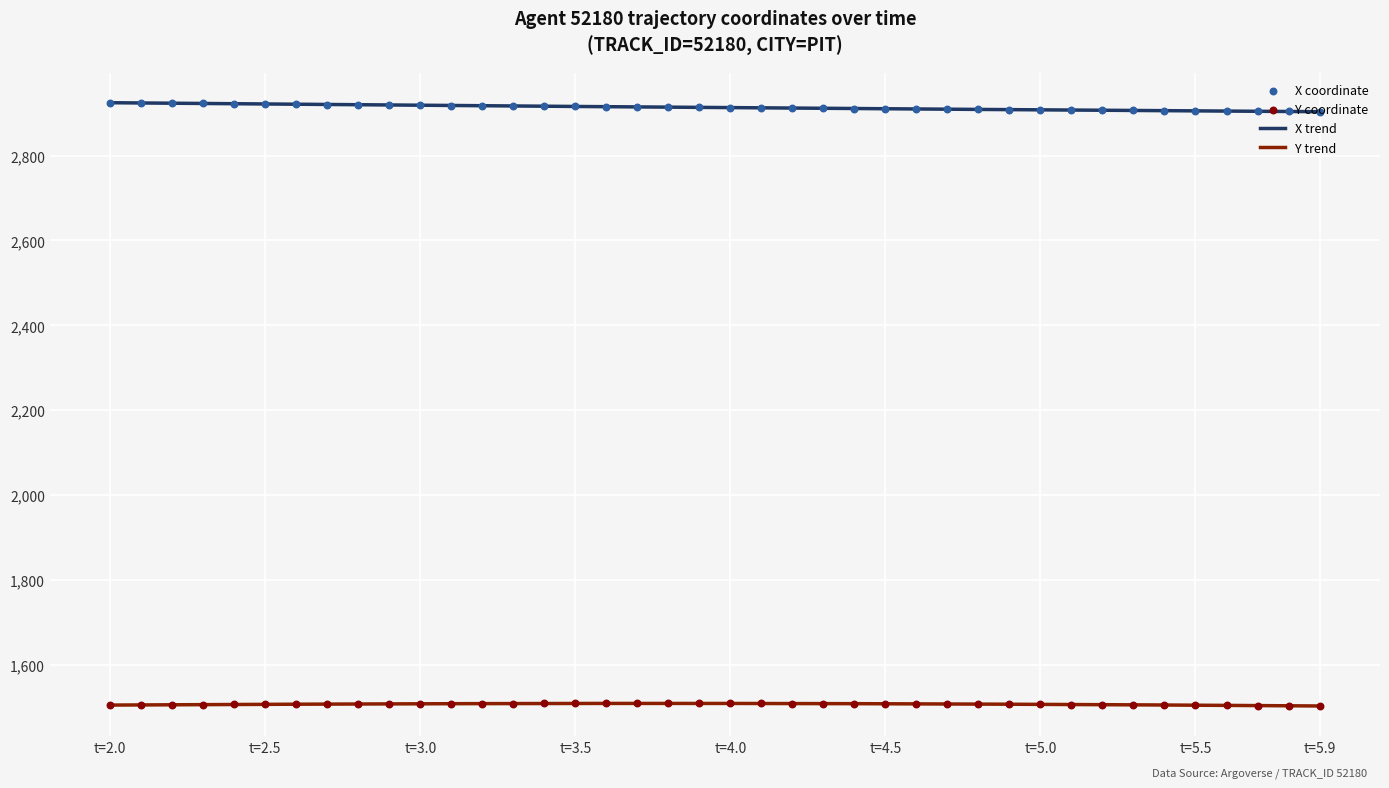

Which series has the largest Y range (max minus min)?

X